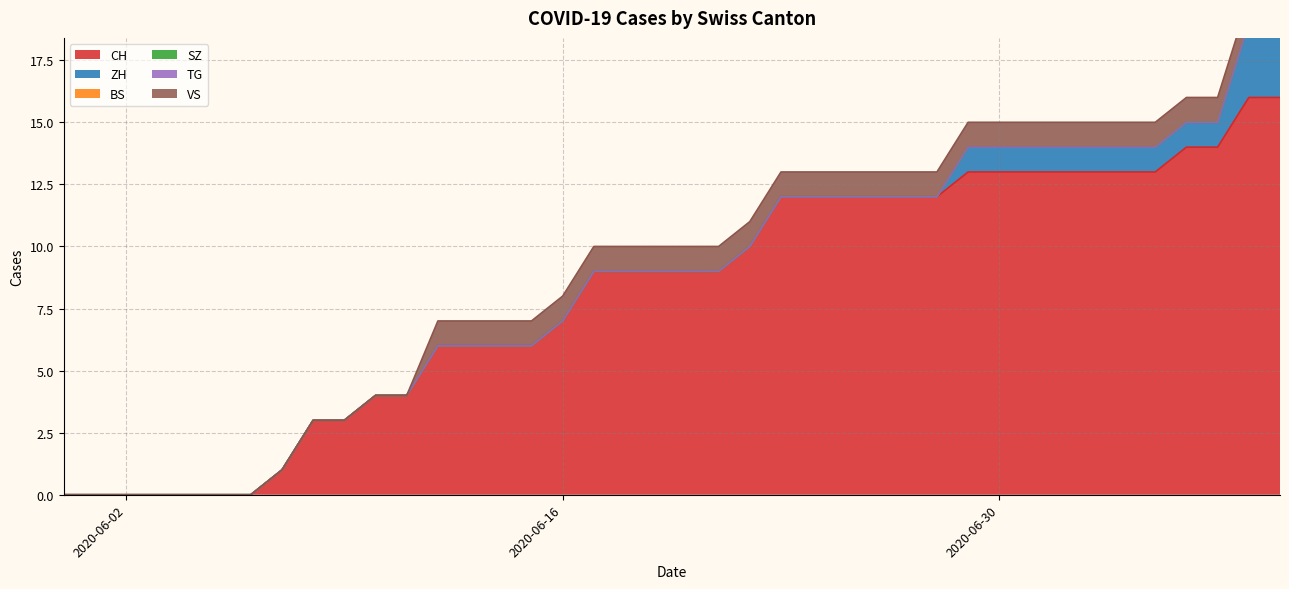

What is the maximum value for CH?

16